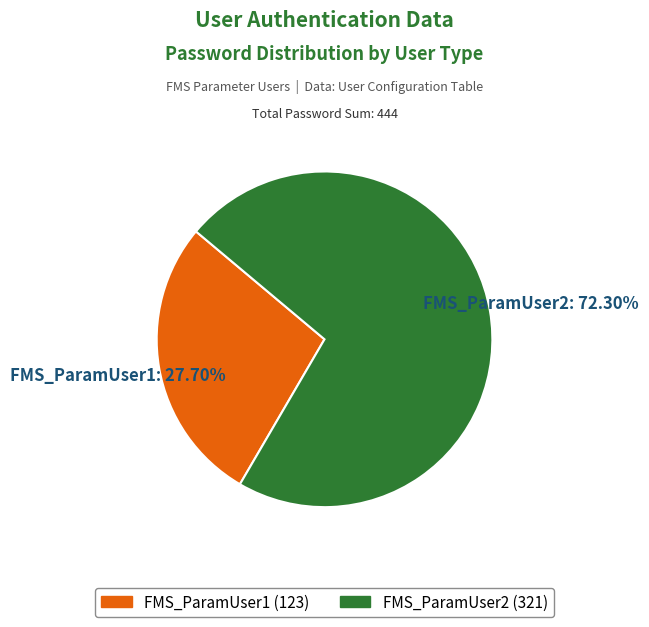

Does FMS_ParamUser1 account for over 50% of the chart?

No